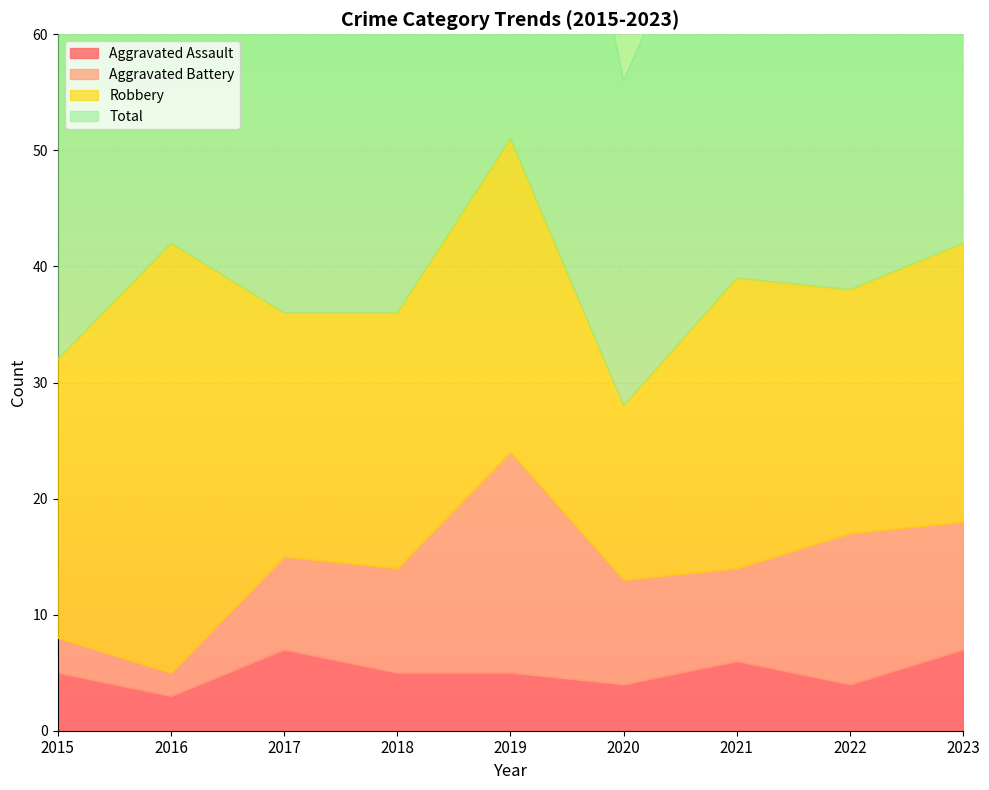

How many interior local peaks does the Total series have?

3